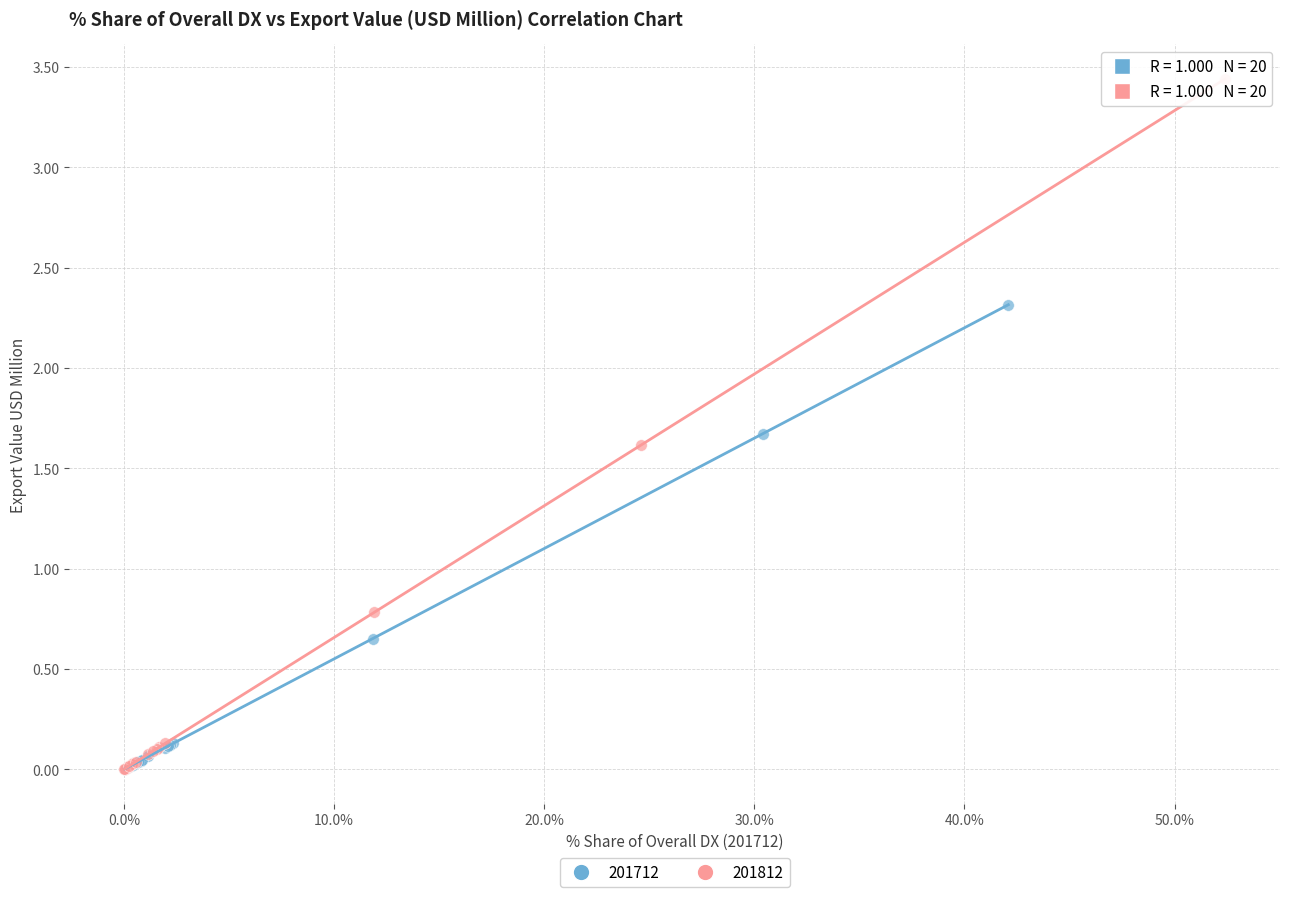

Which series has the largest Y range (max minus min)?

201812